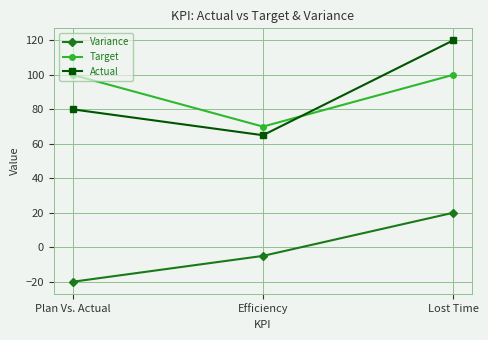

Which series has the largest range (max minus min)?

Actual